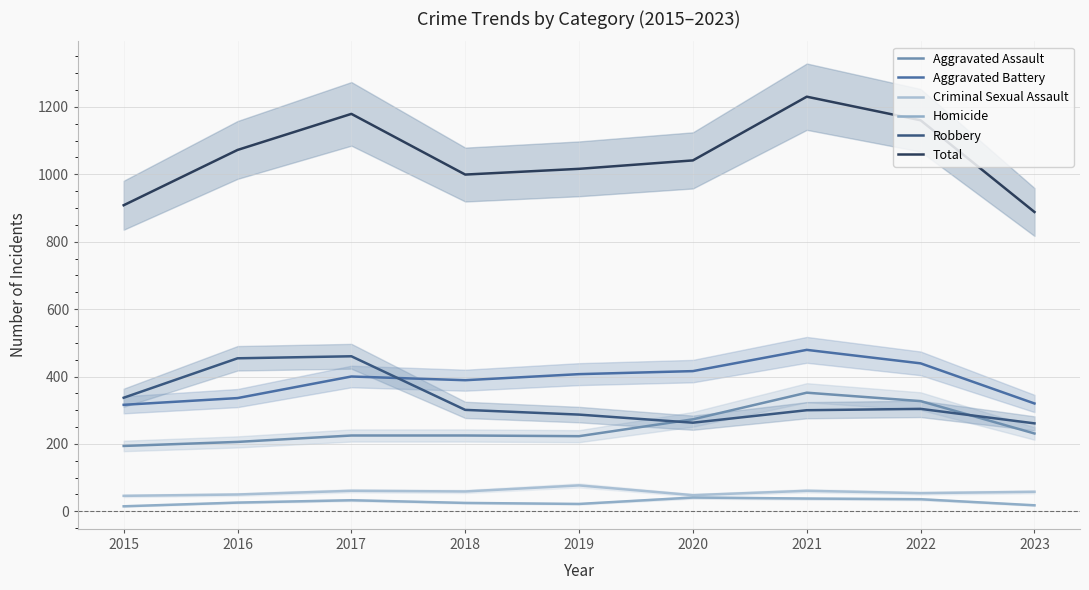

Where is the first local minimum for Aggravated Battery?

2018